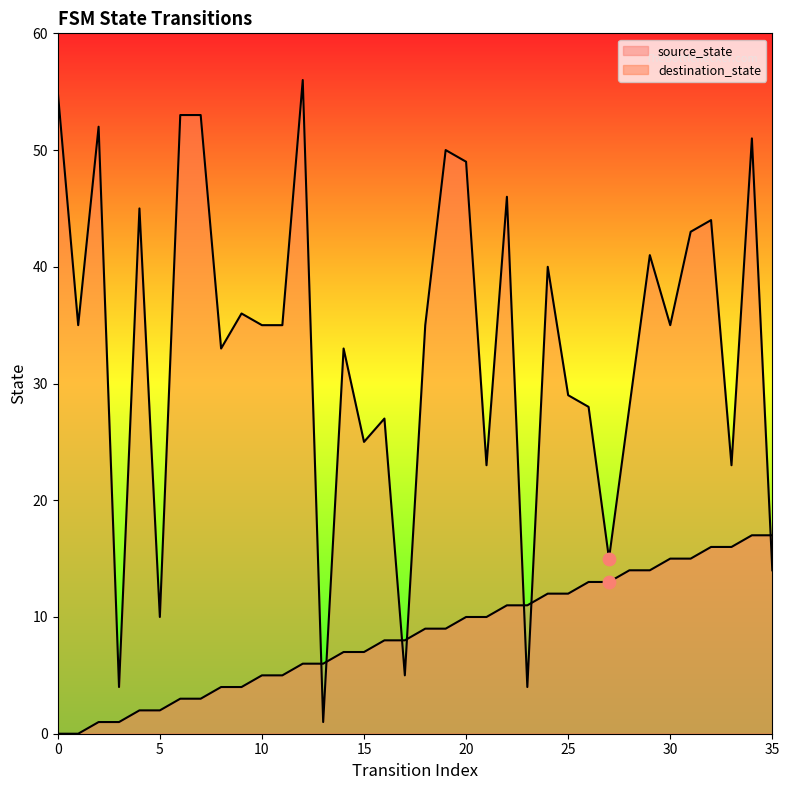

Which series has the largest total across all categories?

destination_state